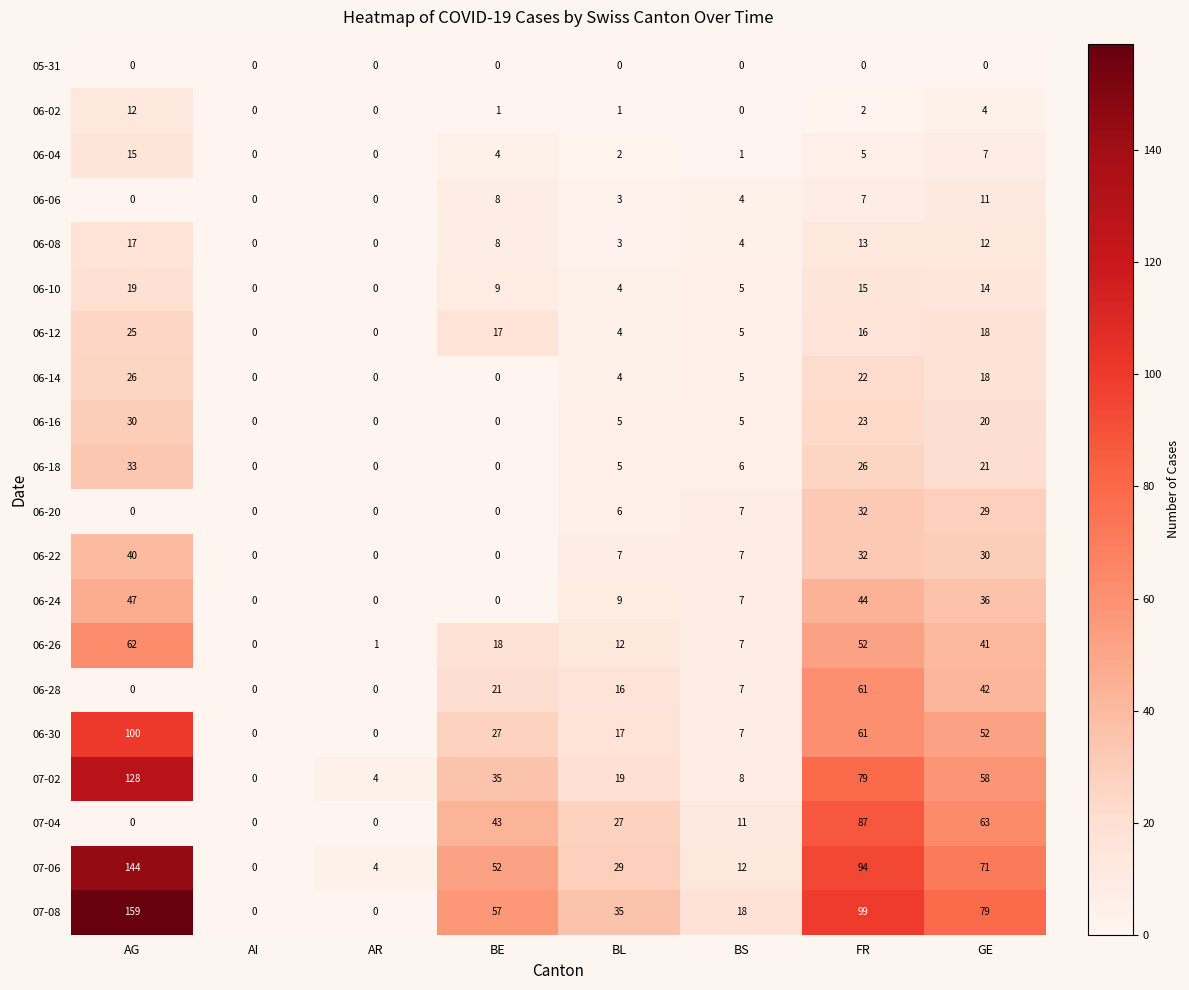

What is the sum of the 06-14 values at BL and FR?

26